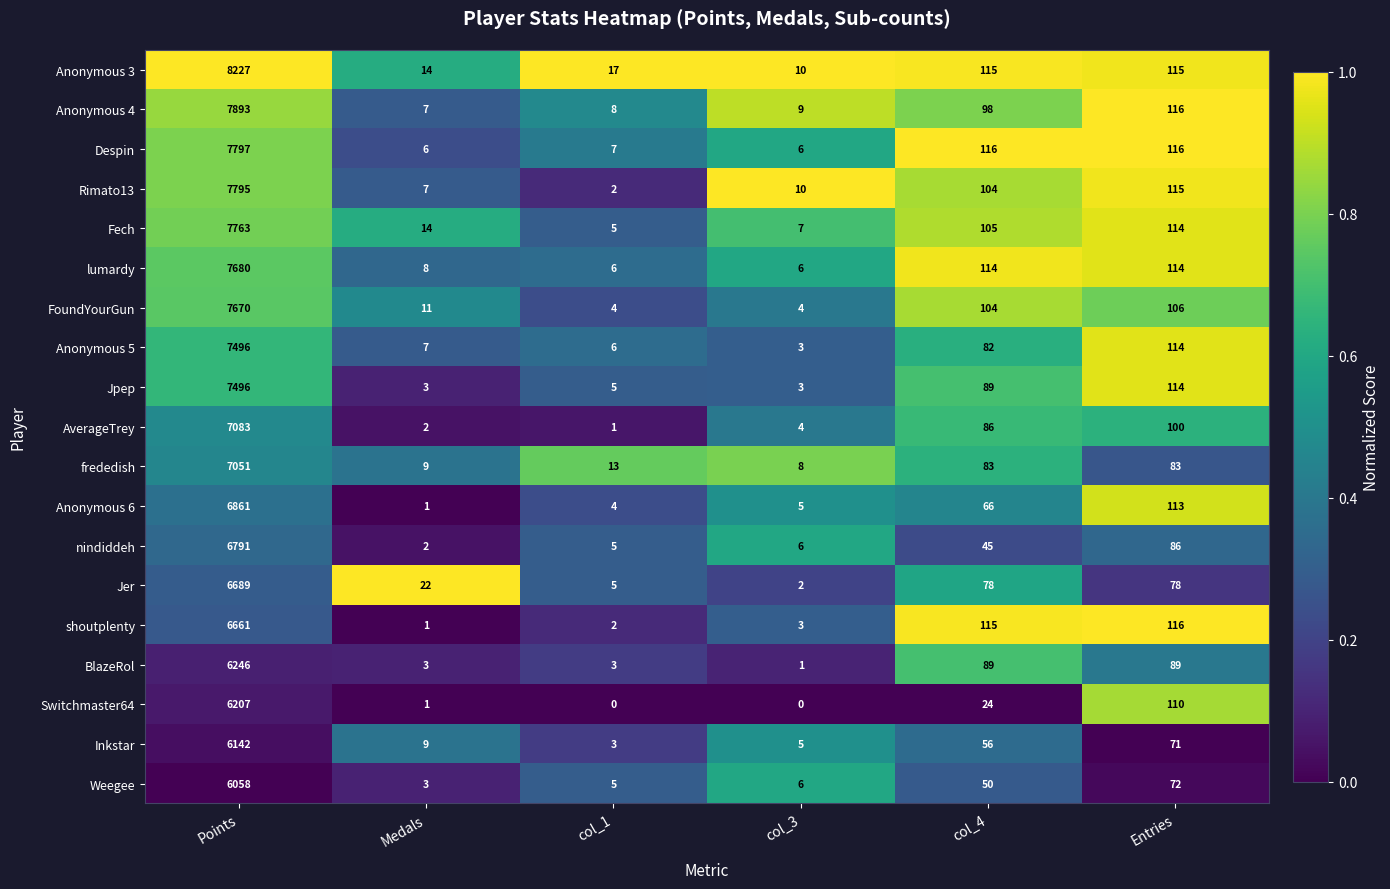

What is the difference between the Weegee values at col_1 and col_4?

45